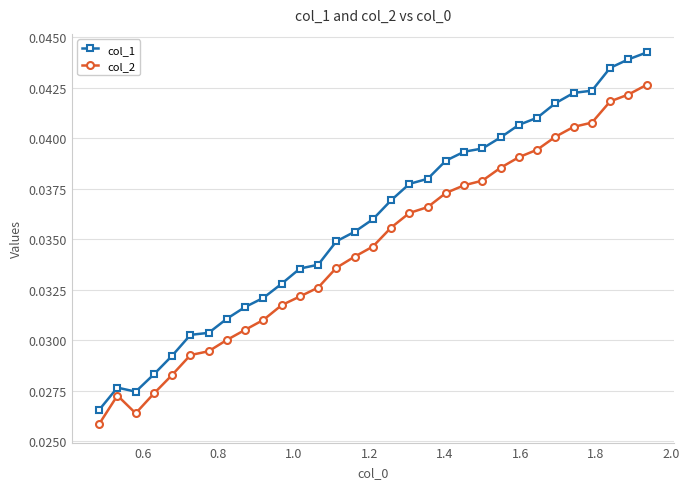

Which series has the largest range (max minus min)?

col_1